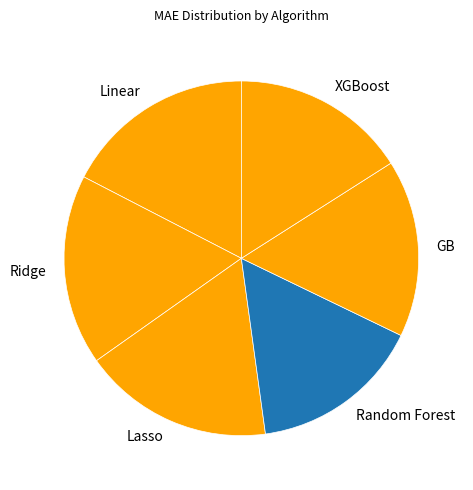

Is Ridge the majority of the pie?

No